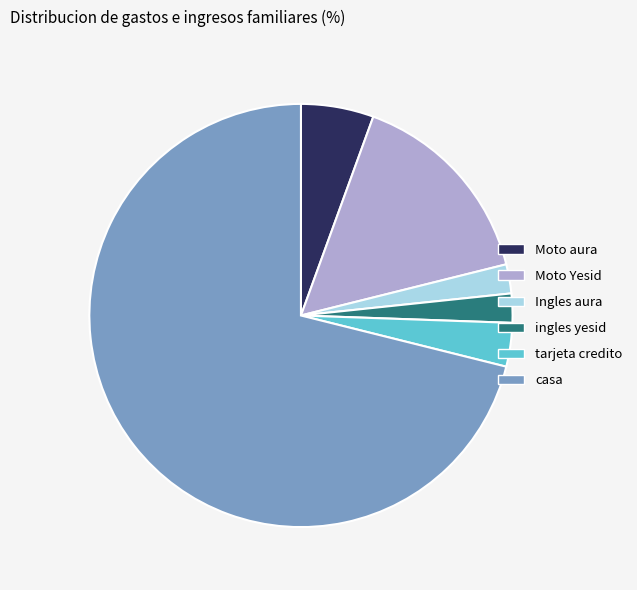

Does any single category account for the majority?

Yes